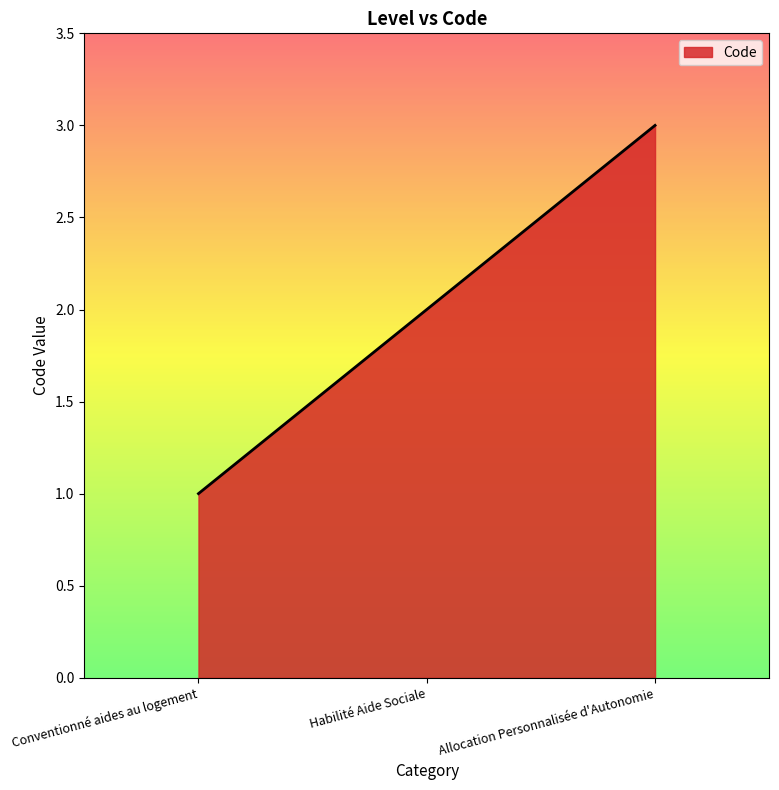

What is the maximum value shown in the chart?

3